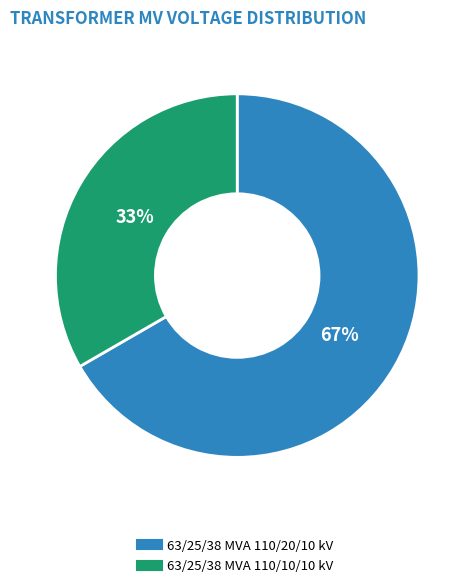

Rank the categories by value from lowest to highest.

63/25/38 MVA 110/10/10 kV, 63/25/38 MVA 110/20/10 kV